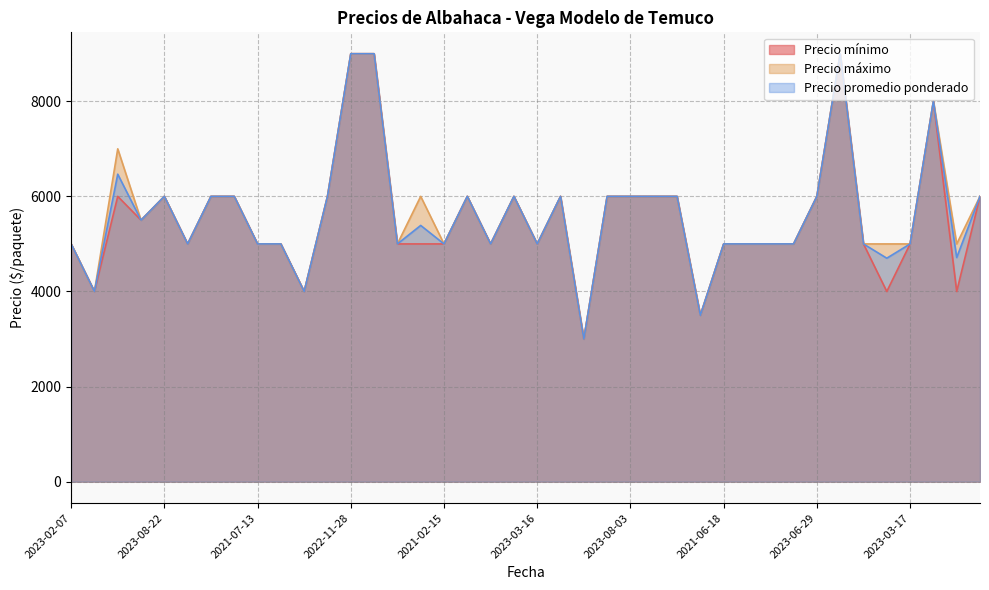

What is the greatest value displayed?

9000